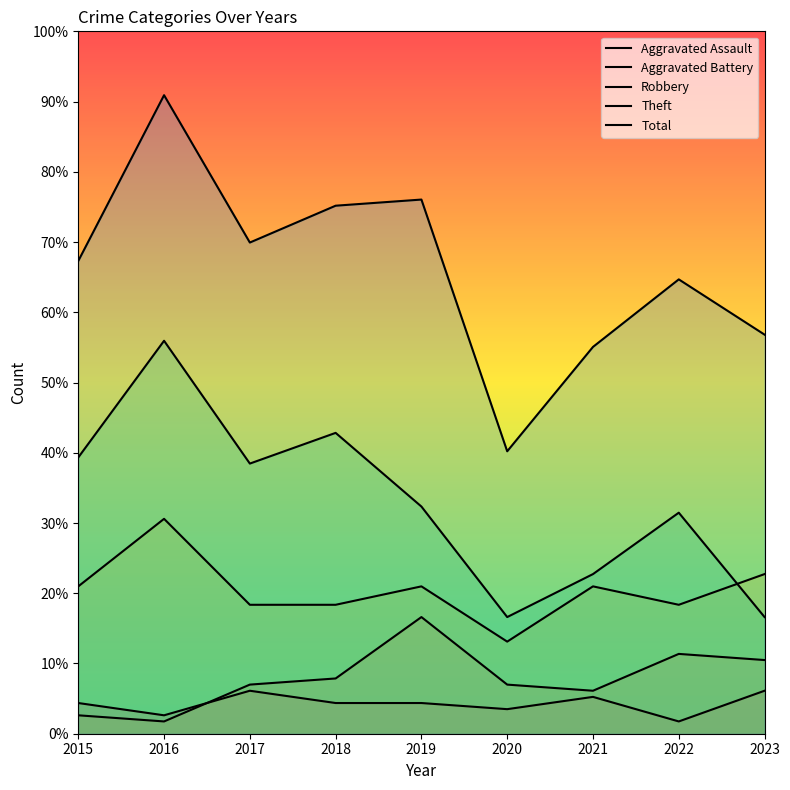

What value does the Robbery series have at 2019, to the nearest 10?

20